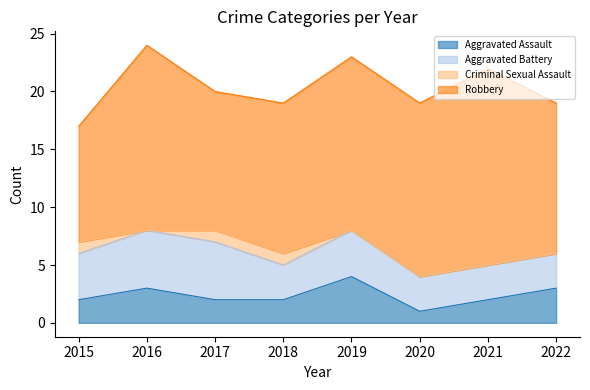

Reading left to right, what are all the values shown in this chart?

Aggravated Assault: 2015=2	2016=3	2017=2	2018=2	2019=4	2020=1	2021=2	2022=3
Aggravated Battery: 2015=4	2016=5	2017=5	2018=3	2019=4	2020=3	2021=3	2022=3
Criminal Sexual Assault: 2015=1	2016=0	2017=1	2018=1	2019=0	2020=0	2021=0	2022=0
Robbery: 2015=10	2016=16	2017=12	2018=13	2019=15	2020=15	2021=17	2022=13